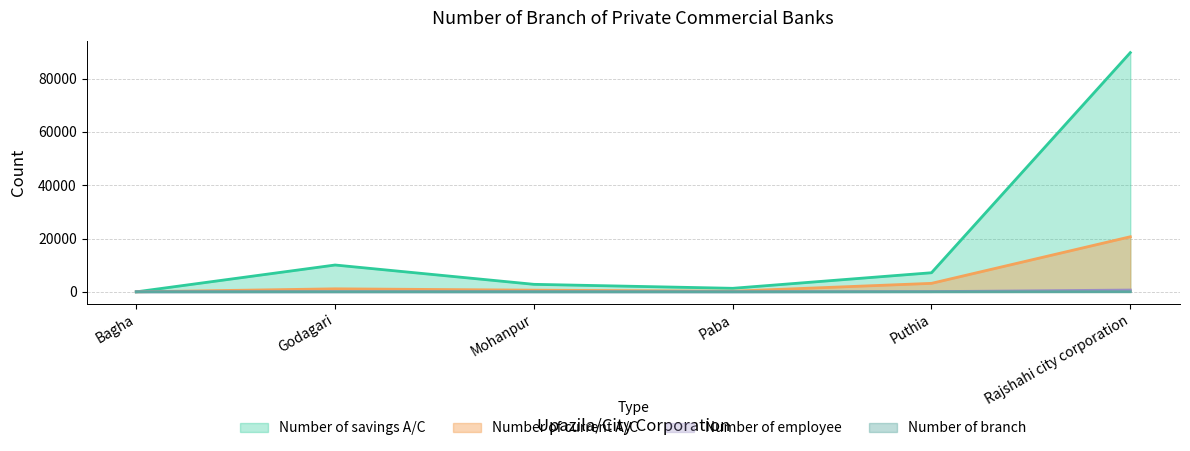

Which series has the largest range (max minus min)?

Number of savings A/C